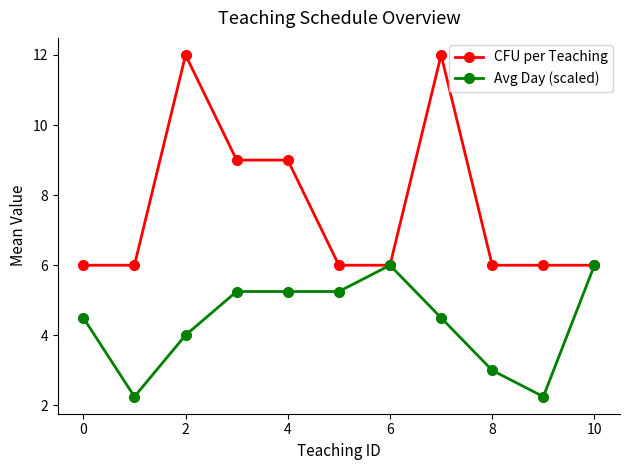

Is this an area chart (filled region under the line)?

No